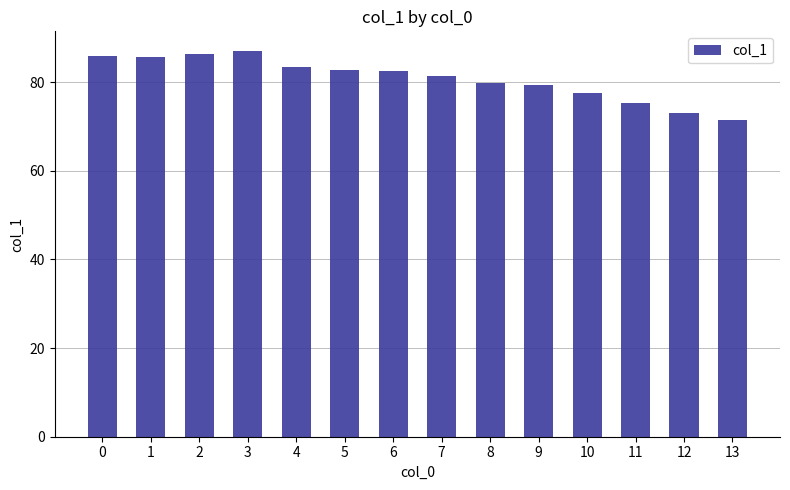

True or false: the data shows 117.8 at 8.

False